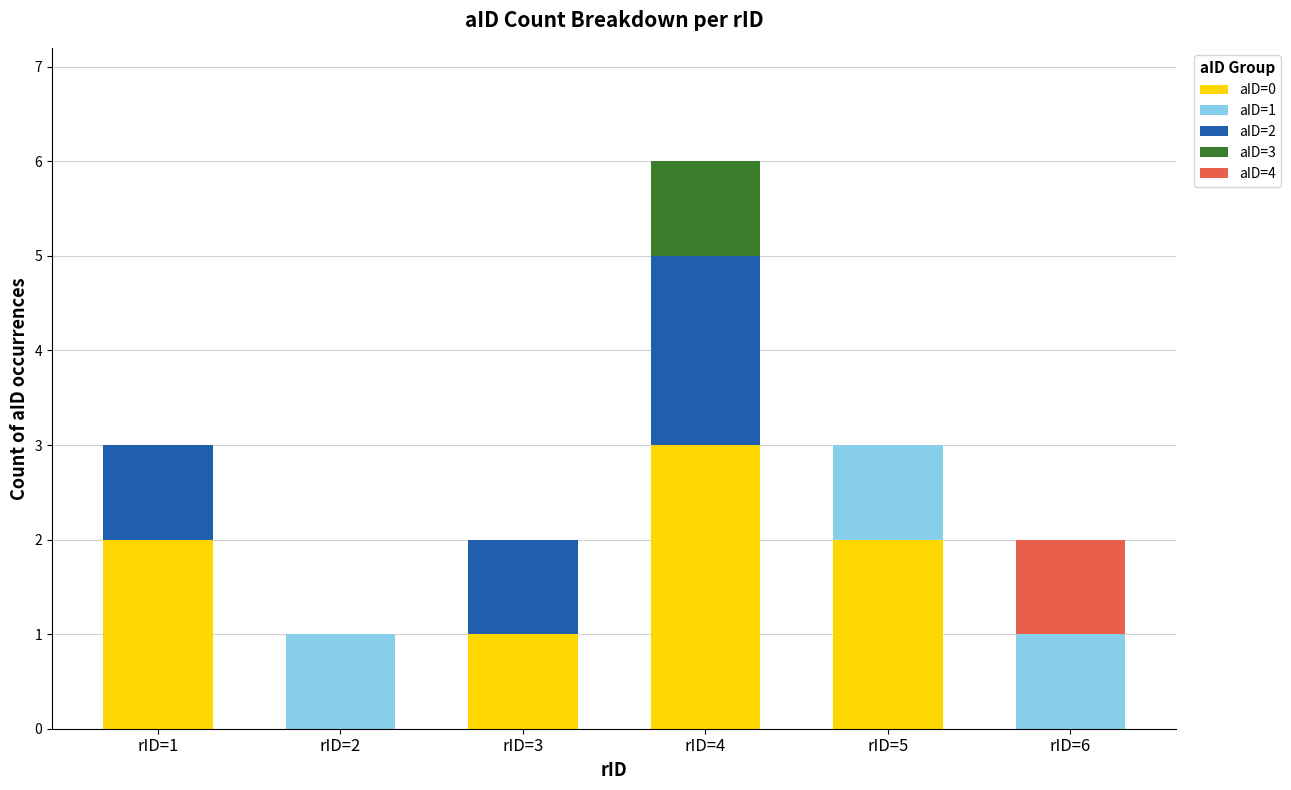

What is the total value across all series at rID=2?

1